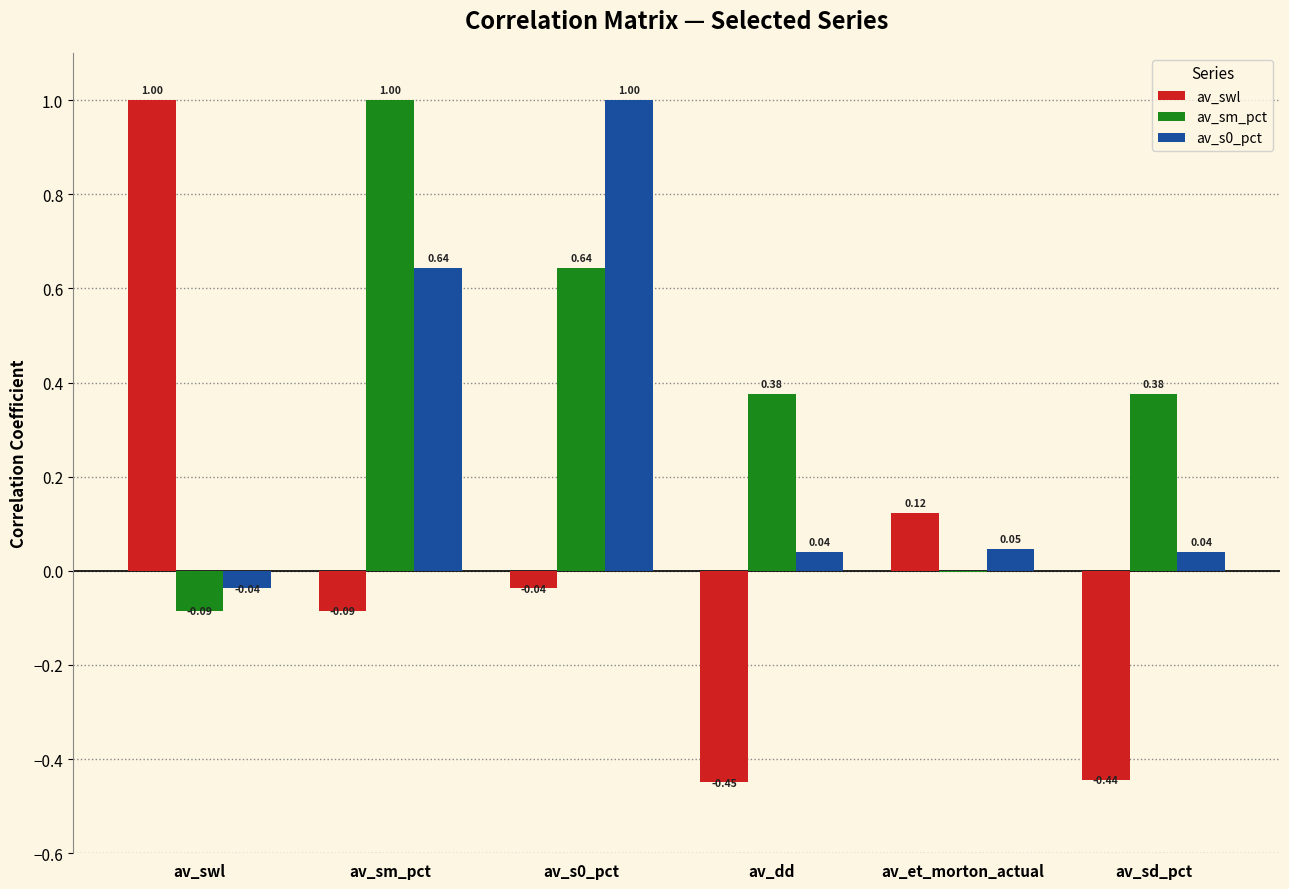

True or false: av_sm_pct has a value of 1.0 at av_sm_pct.

True